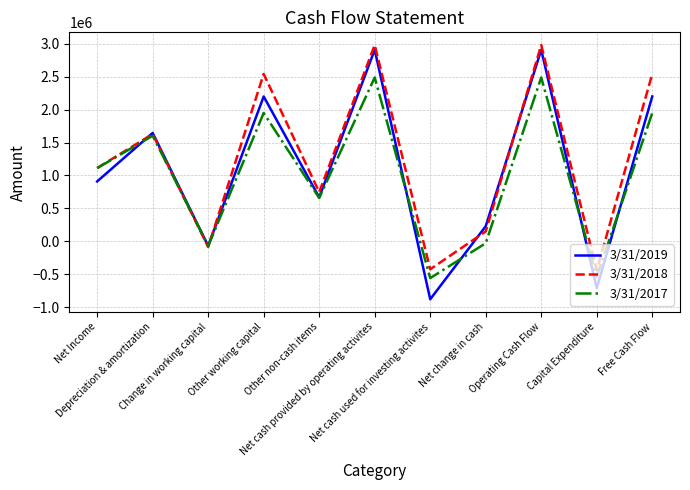

What is the maximum value shown in the chart?

2977635